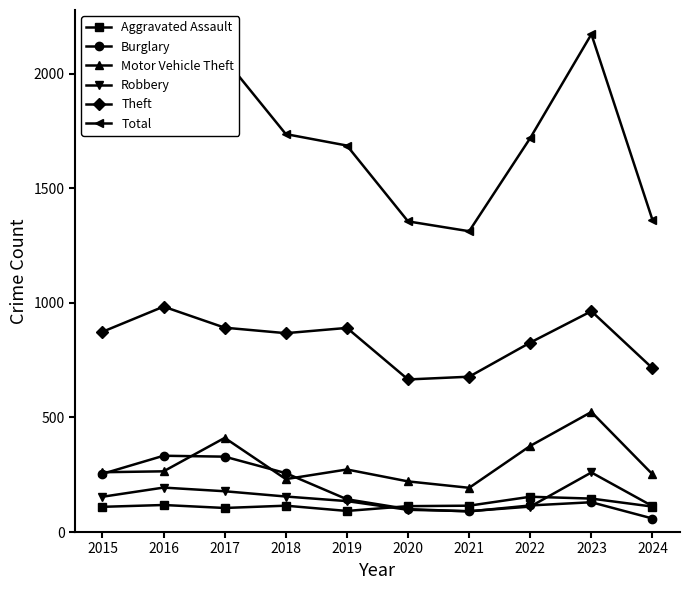

Is it true that Robbery equals 187 at 2022?

False